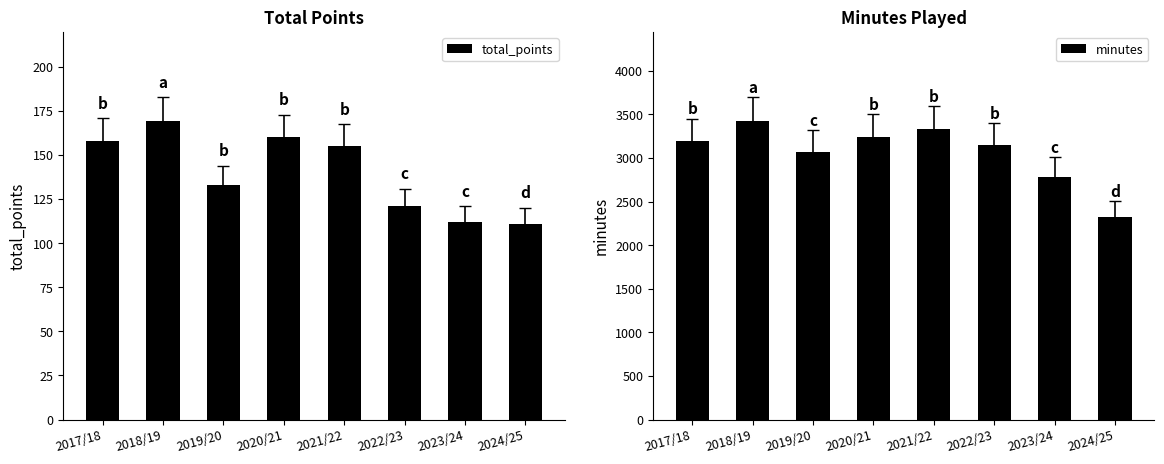

At which category does the chart reach its peak across all series?

2018/19